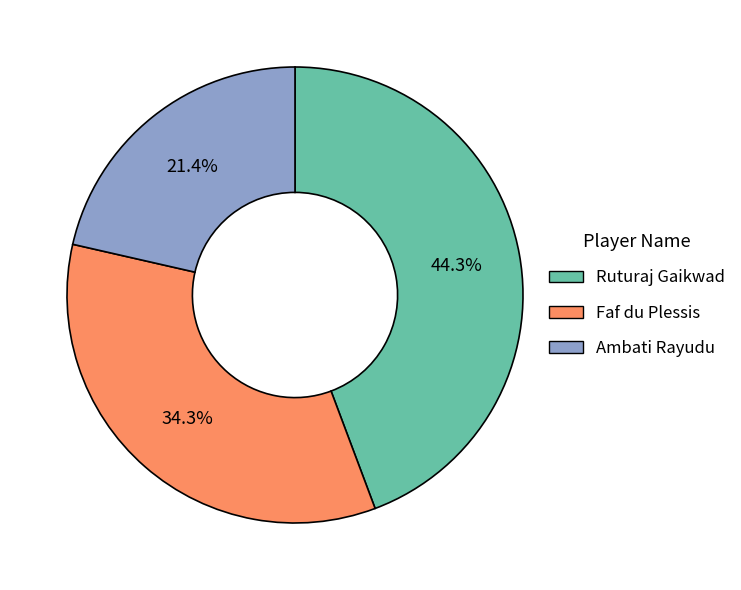

Does Faf du Plessis represent more than half of the total?

No